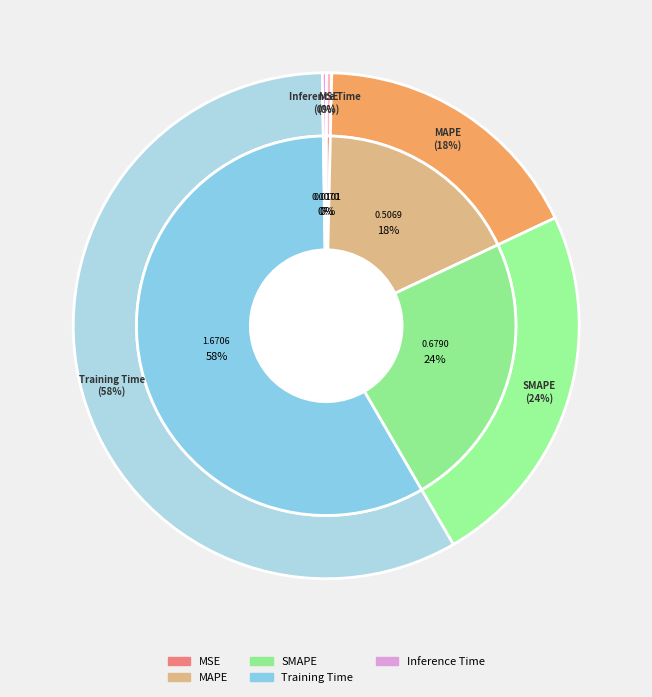

What is the largest slice in the pie chart?

Training Time